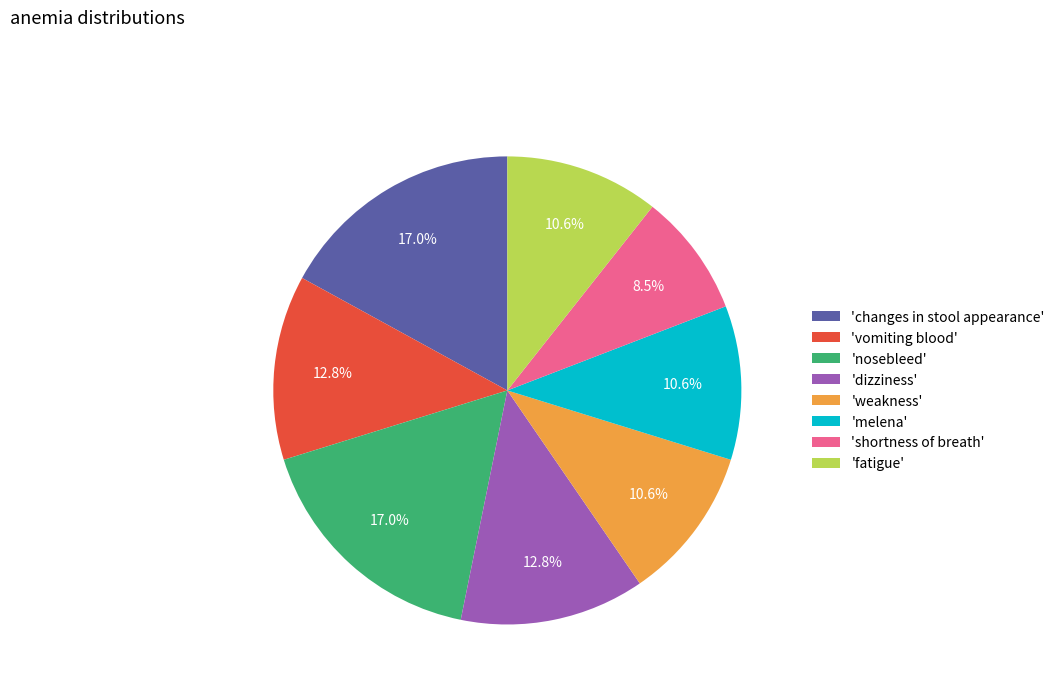

Which slice is the smallest?

'shortness of breath'